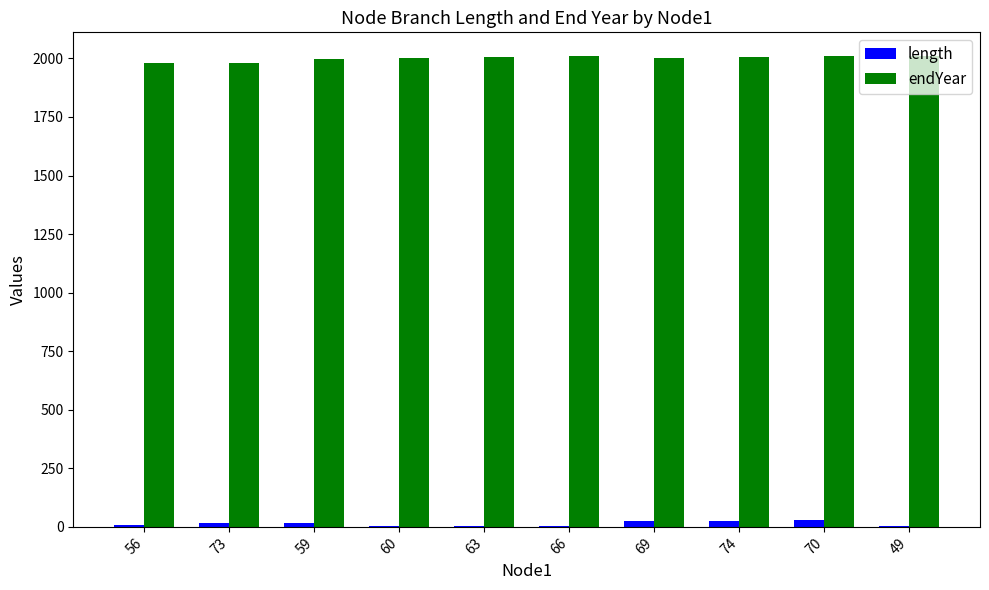

Which series has the largest total across all categories?

endYear